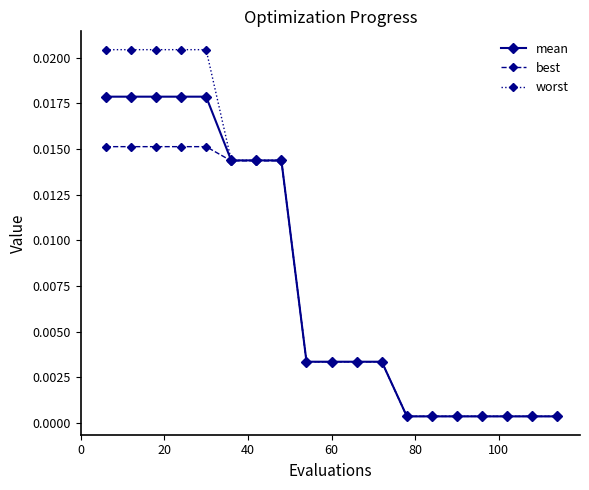

How many categories are shown in the chart?

19